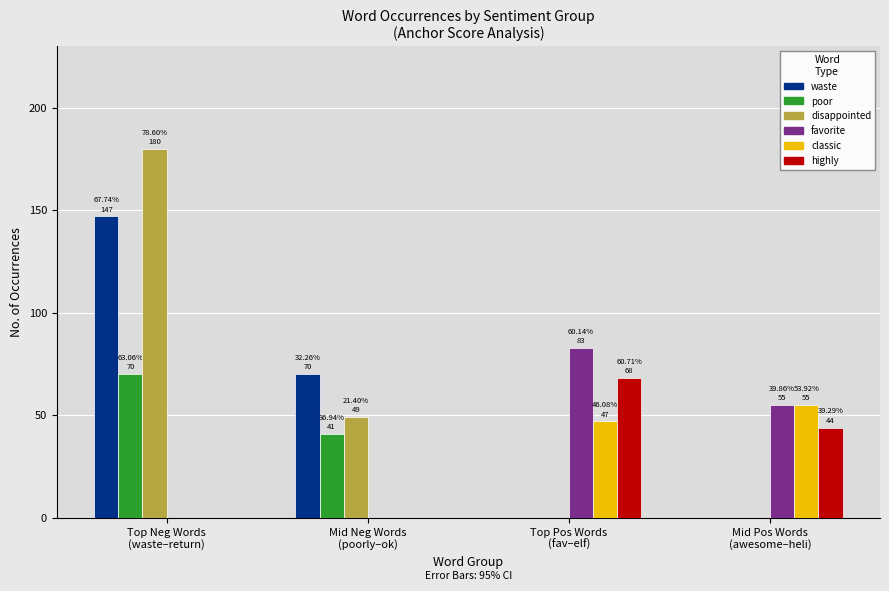

How many distinct data groups are displayed?

6